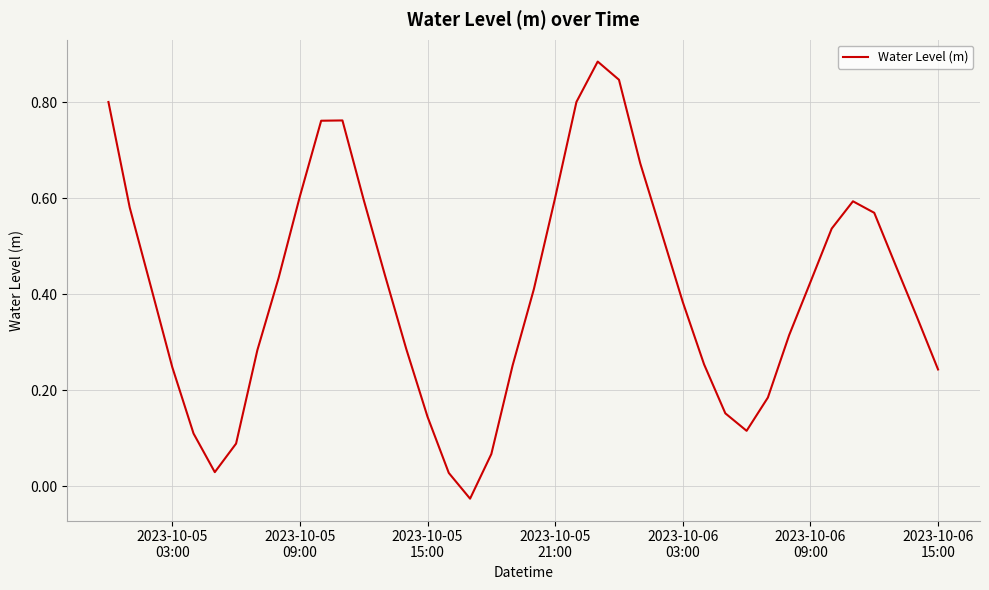

Does the chart display data point markers on the line(s)?

No